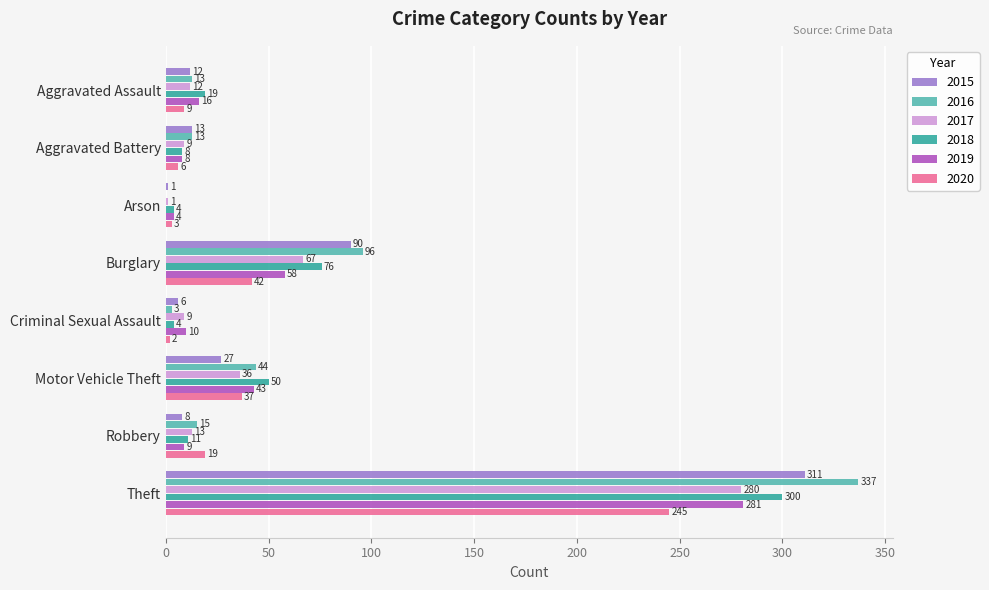

Between Aggravated Assault and Theft, which series saw the biggest shift?

2016